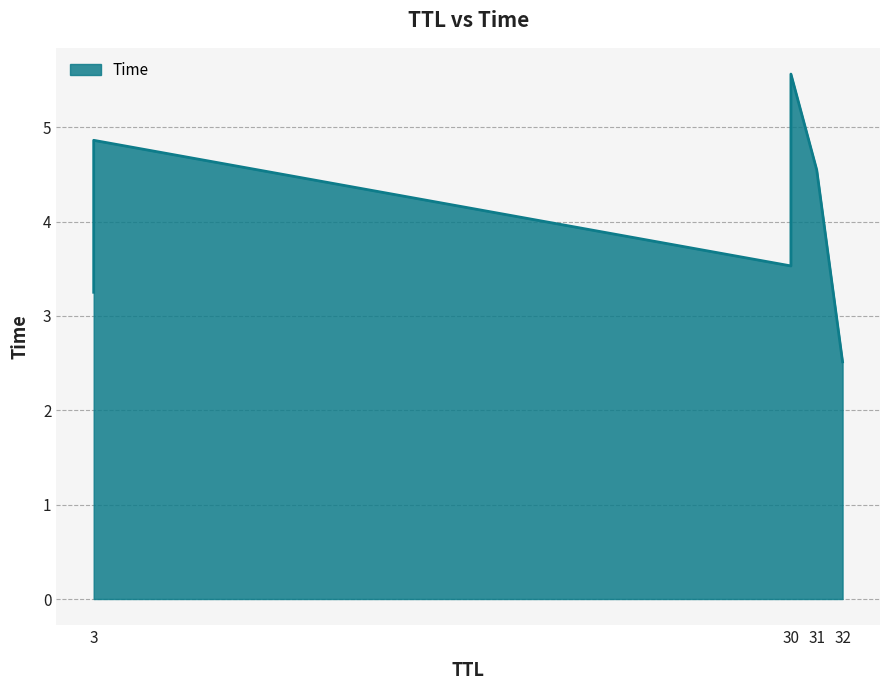

How many lines are shown in the chart?

1